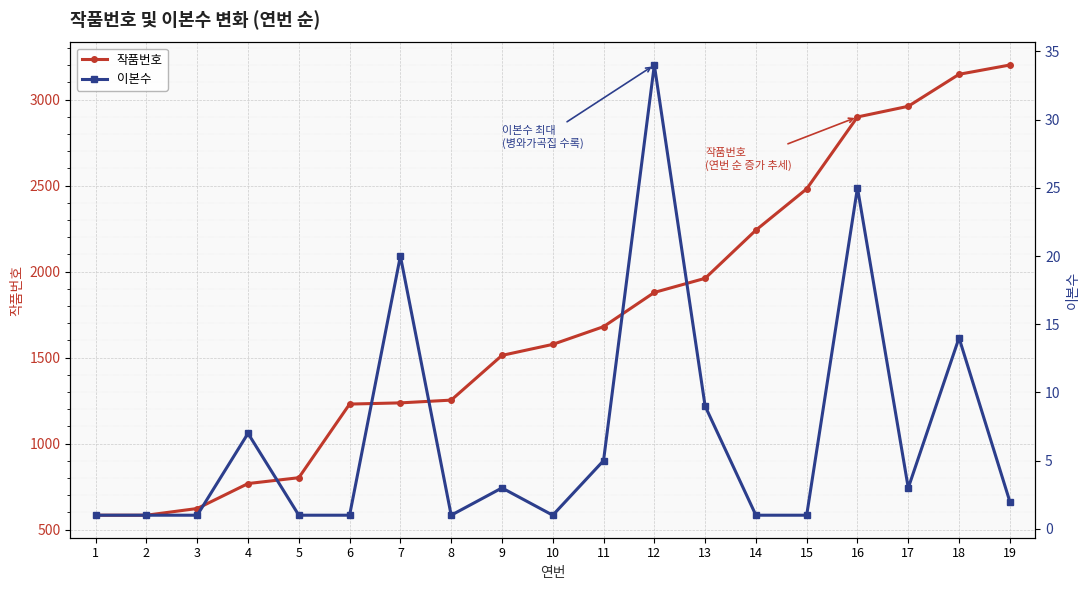

True or false: 작품번호 and 이본수 intersect in this chart.

False